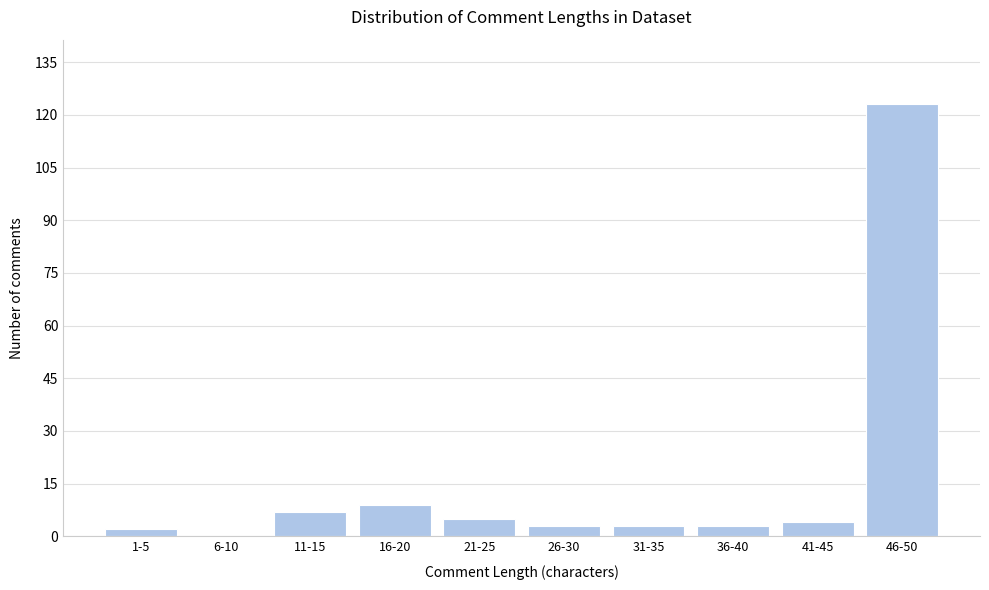

Reading left to right, transcribe all the data shown in this chart.

1-5=2	6-10=0	11-15=7	16-20=9	21-25=5	26-30=3	31-35=3	36-40=3	41-45=4	46-50=123